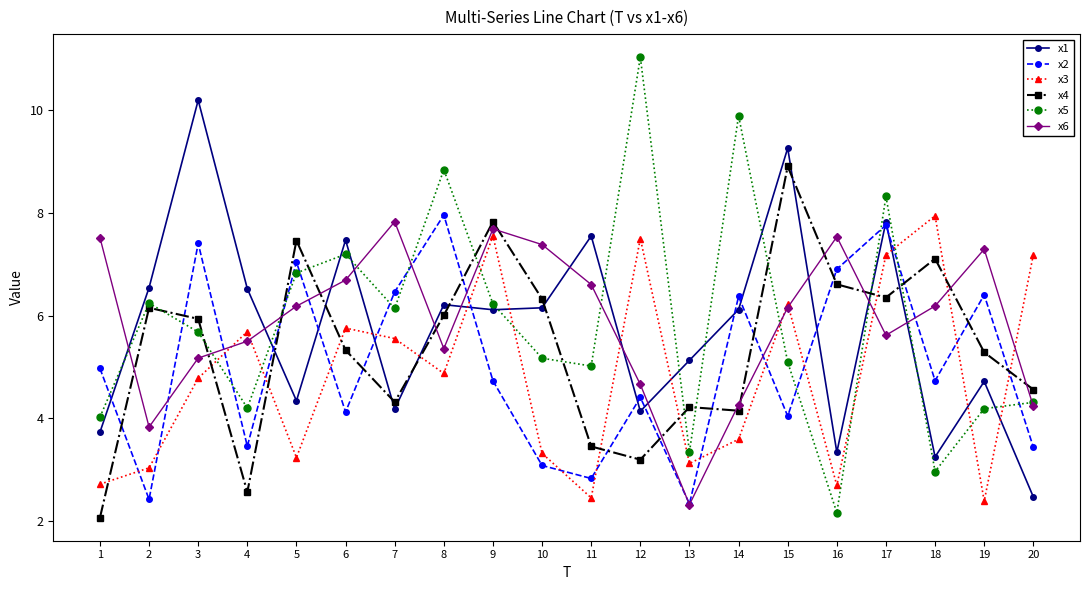

What is the average value of the x4 series?

5.4